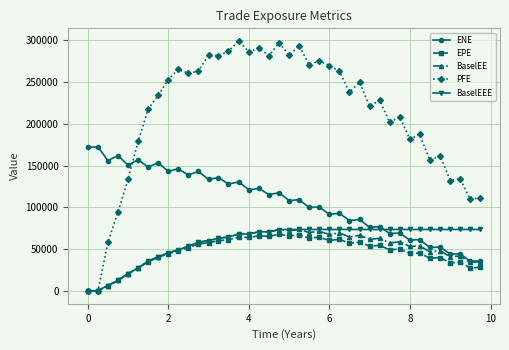

Which series has the largest total across all categories?

PFE